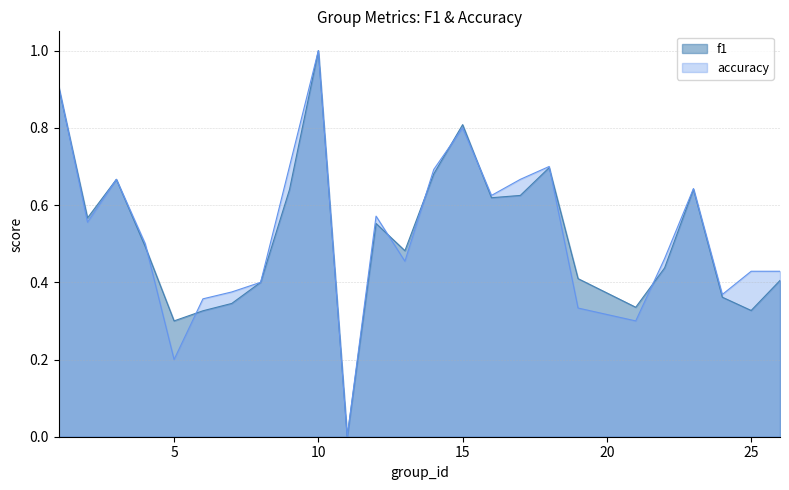

What is the sum of all accuracy values?

13.1